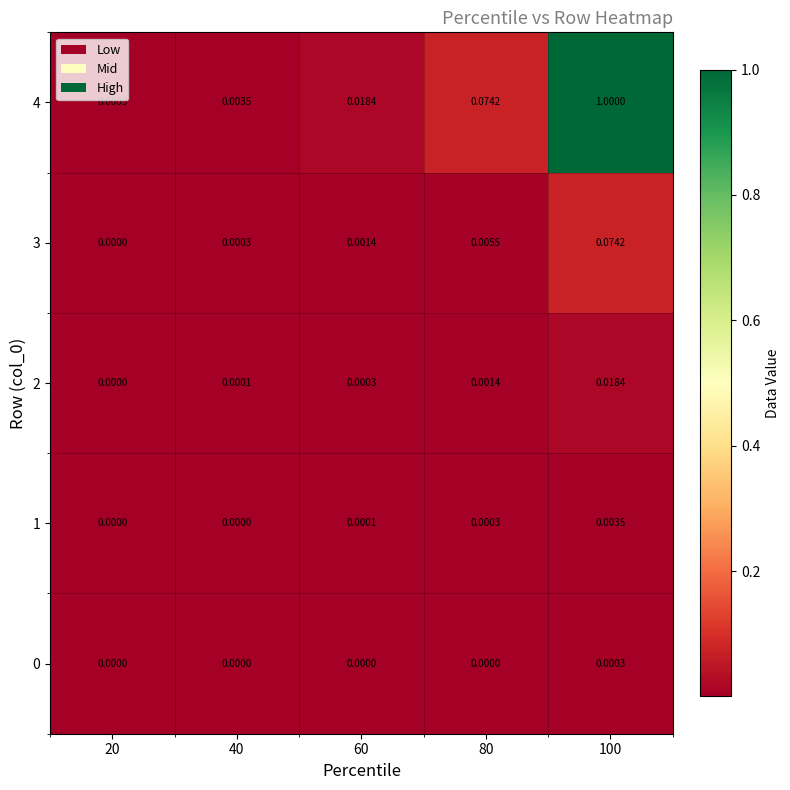

Is the value of 3 at 100 greater than the value of 4 at 20?

Yes